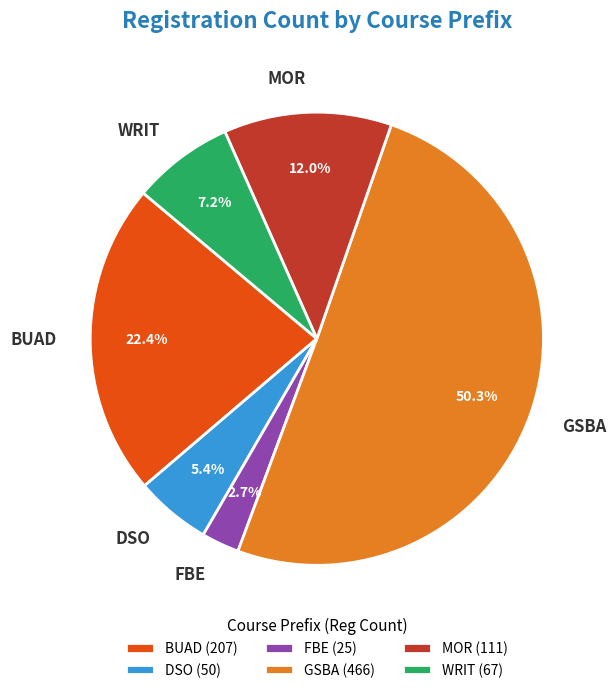

Is DSO the majority of the pie?

No